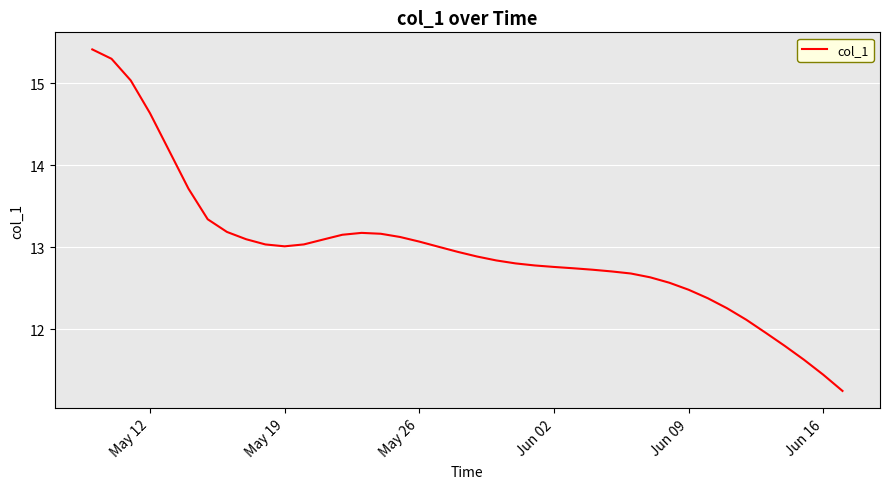

What is the sum of all values?

519.2